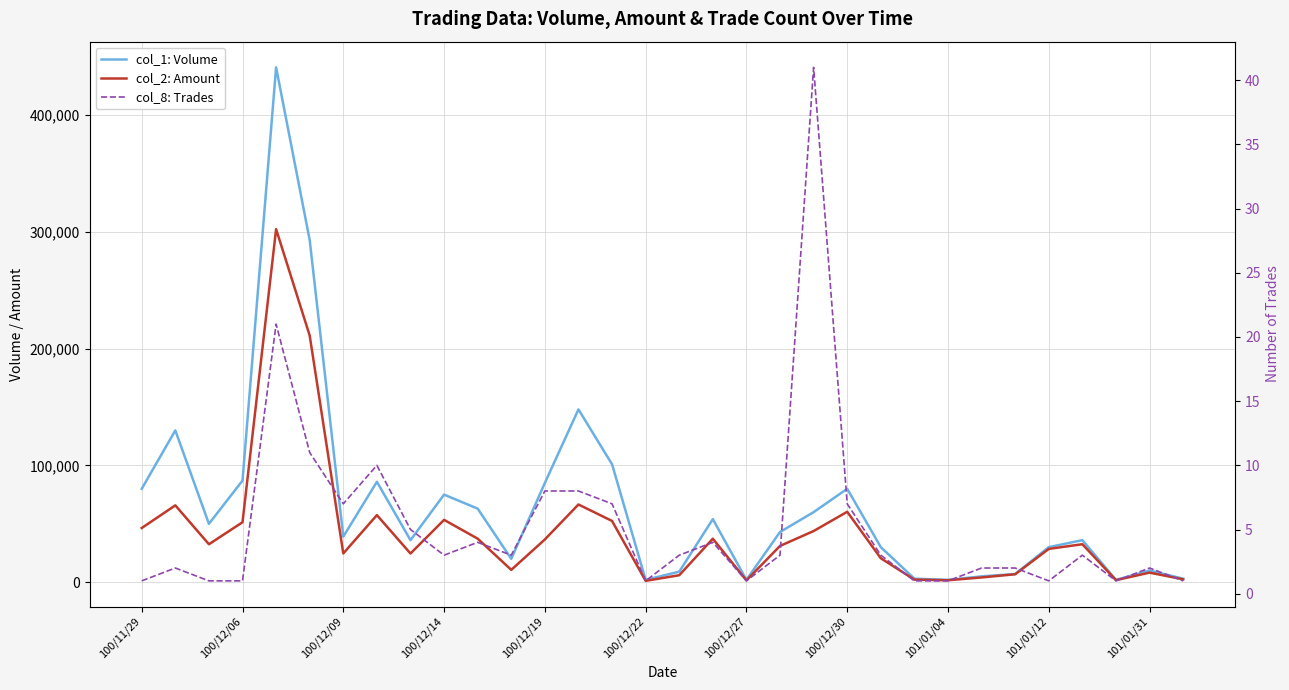

Between 100/12/27 and 19, which series saw the biggest shift?

col_2: Amount